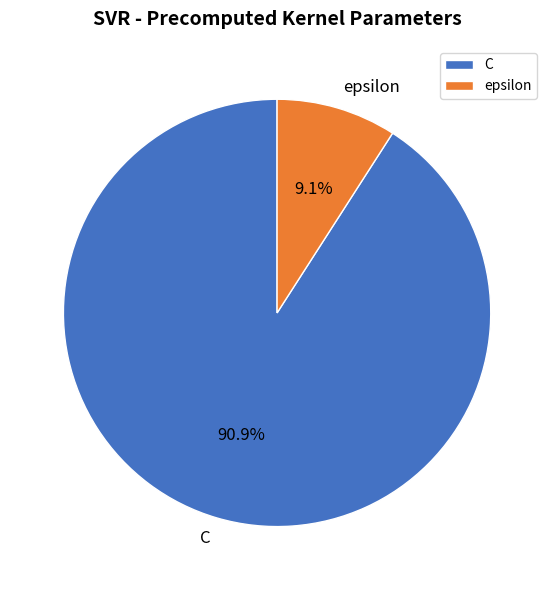

Is it true that epsilon is 14% of the pie?

False